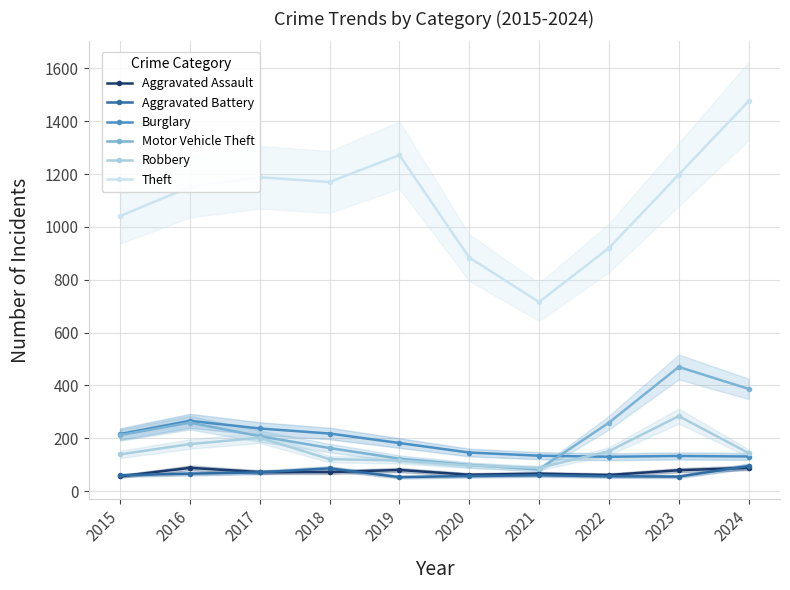

What is the difference between the second highest and minimum values in the Motor Vehicle Theft series?

305